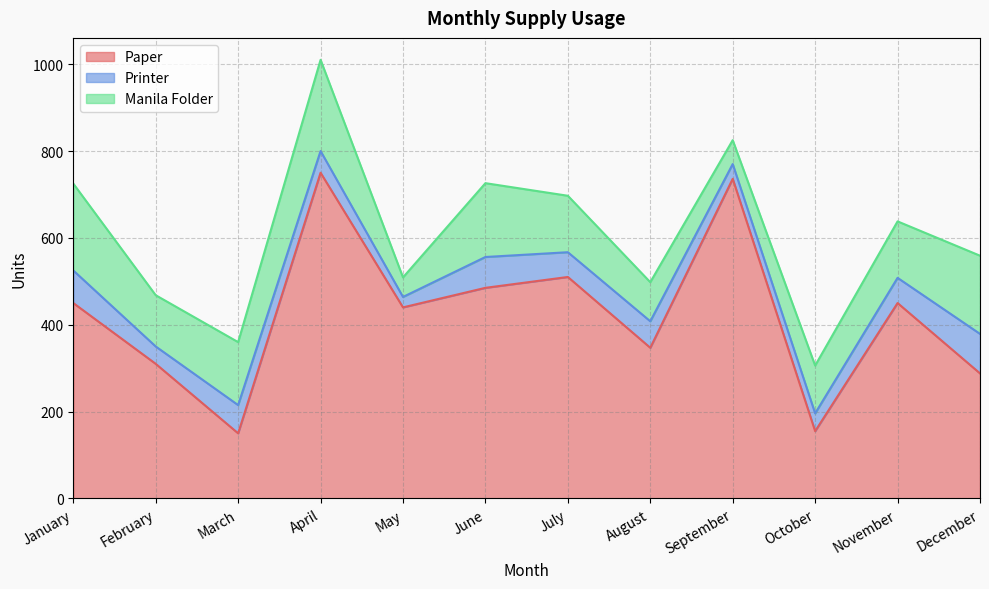

At which category does Manila Folder reach its first local peak?

April